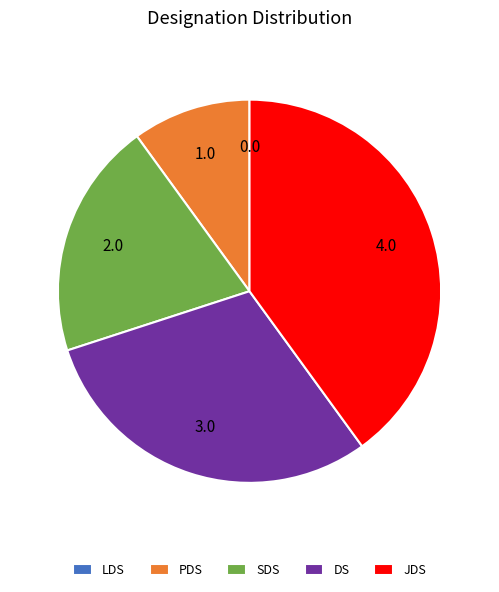

Is there a majority slice in this chart?

No